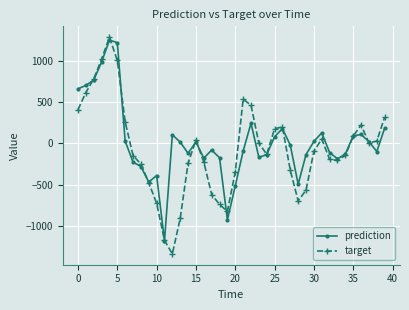

What is the value of the target point at the 20th from the left?

-820.2